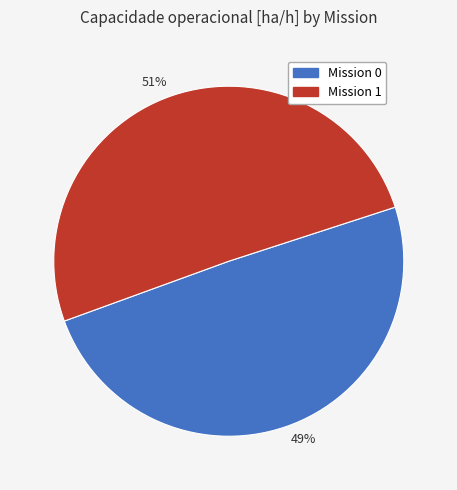

To the nearest percent, what is the combined percentage of Mission 1 and Mission 0?

100%